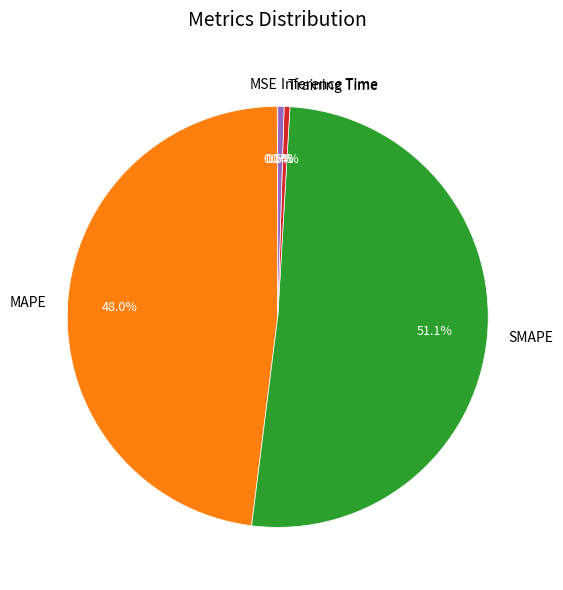

How much of the chart is everything except Inference Time?

99.5%